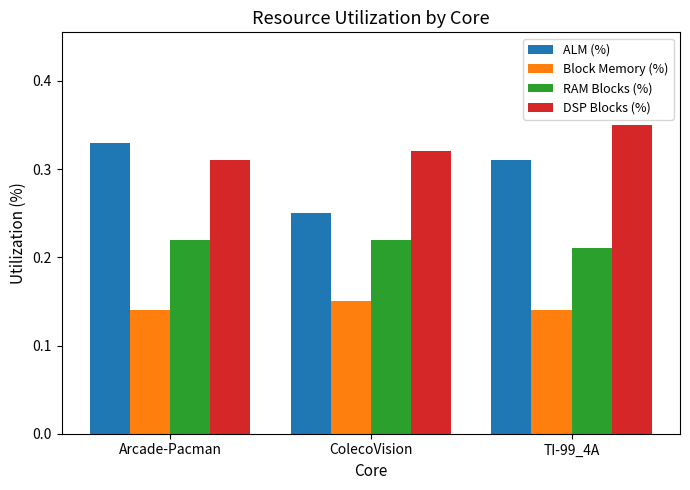

Which series has the widest spread of values?

ALM (%)